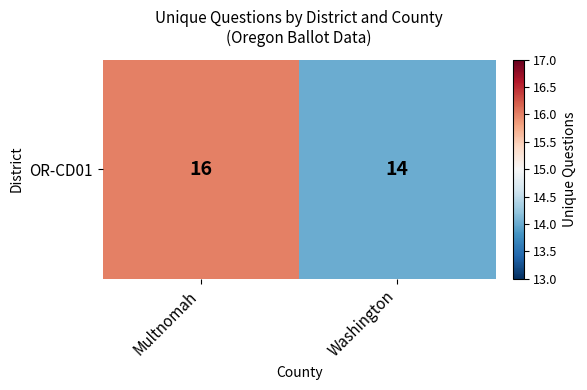

List the labels in order of value, smallest first.

Washington, Multnomah